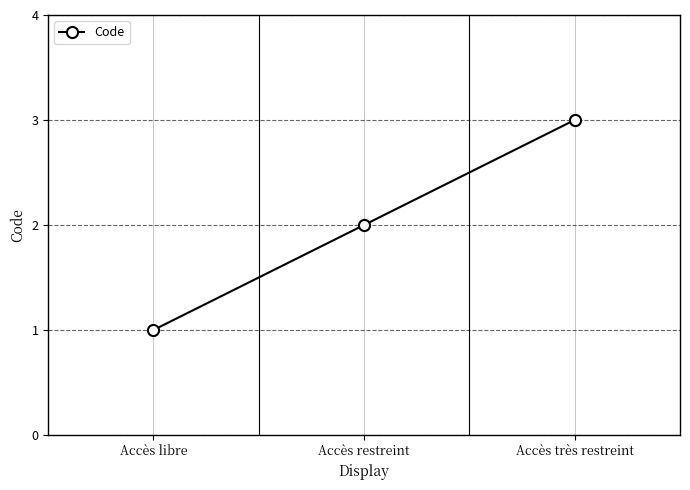

How many data points does each series have?

3